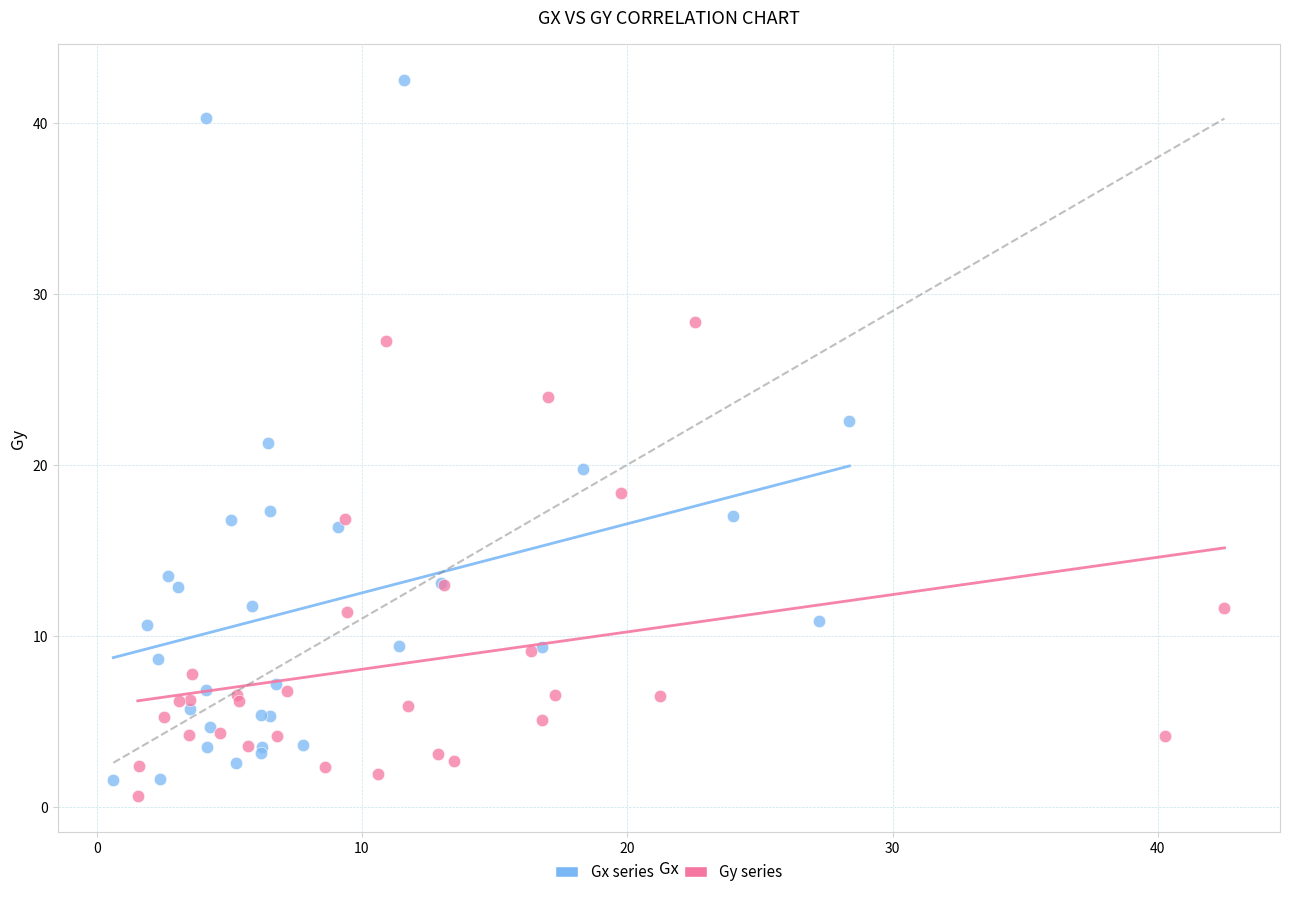

Which series has the widest spread of Y values?

Gx series